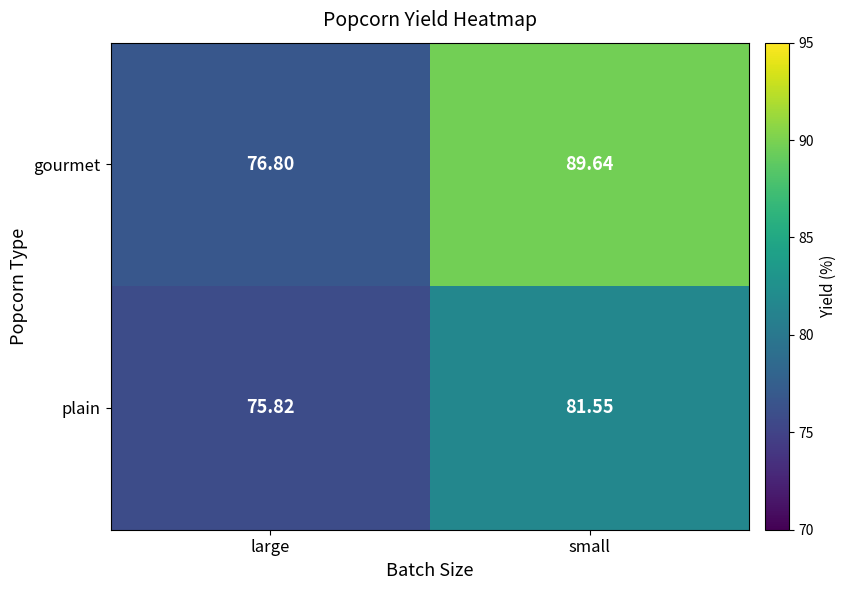

Between large and small, which series saw the biggest shift?

gourmet